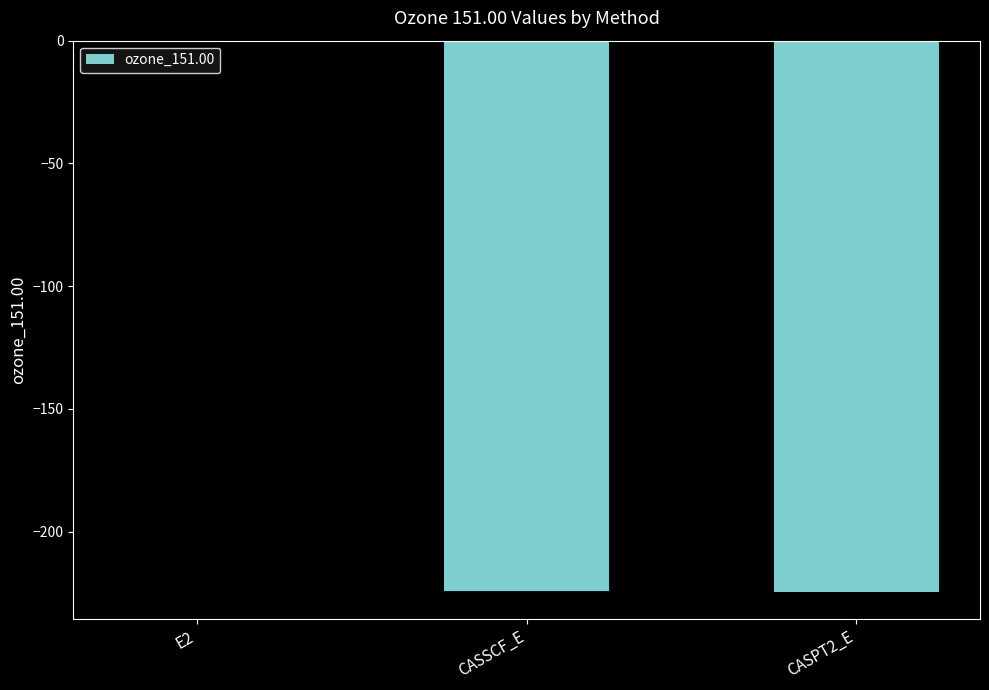

What is the sum of the values at E2 and CASPT2_E?

-224.5